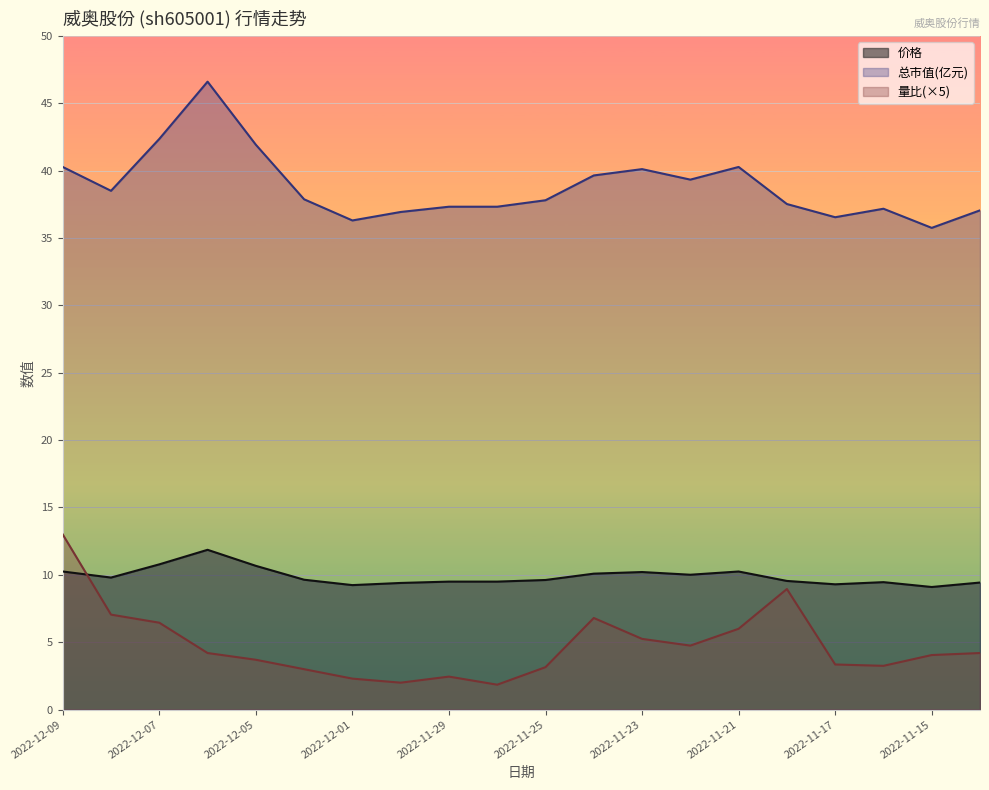

List the series in order of their peak value, highest first.

总市值(亿元), 量比(×5), 价格